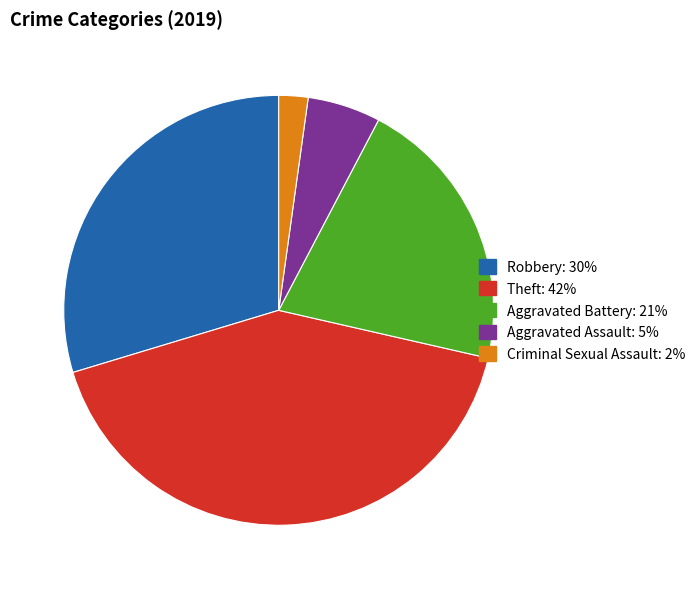

Does any single category account for the majority?

No